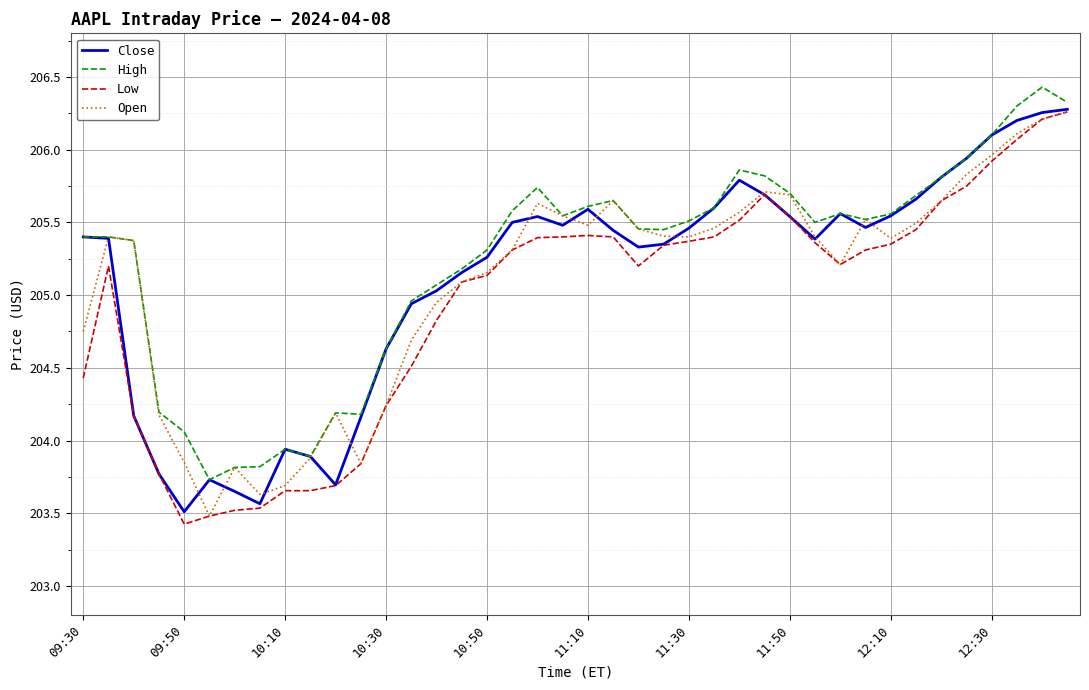

What is the greatest value displayed?

206.4